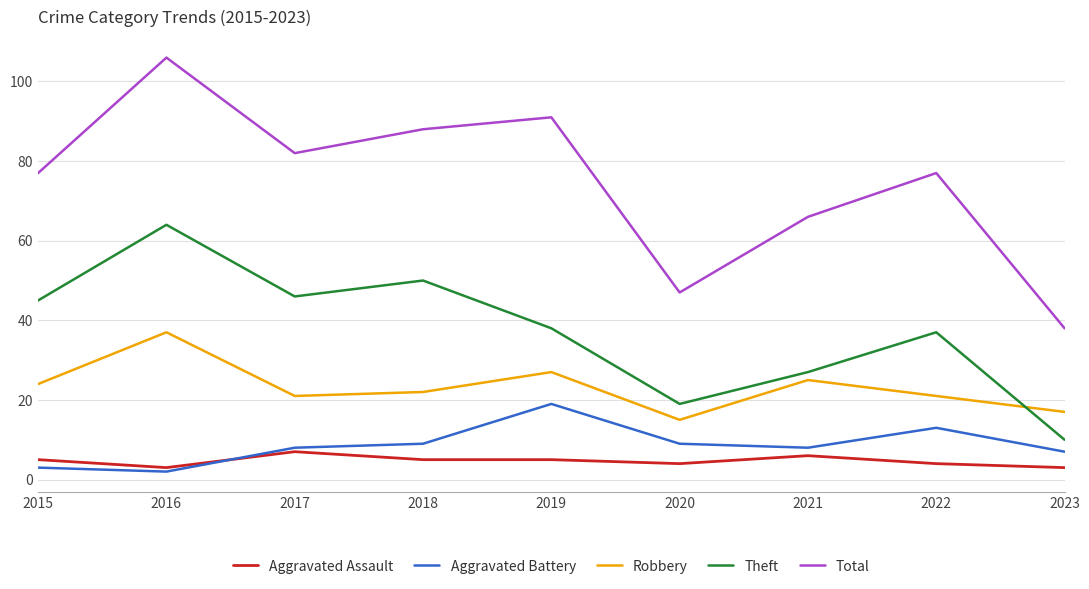

The value of Theft at 2021 is 7. True or false?

False